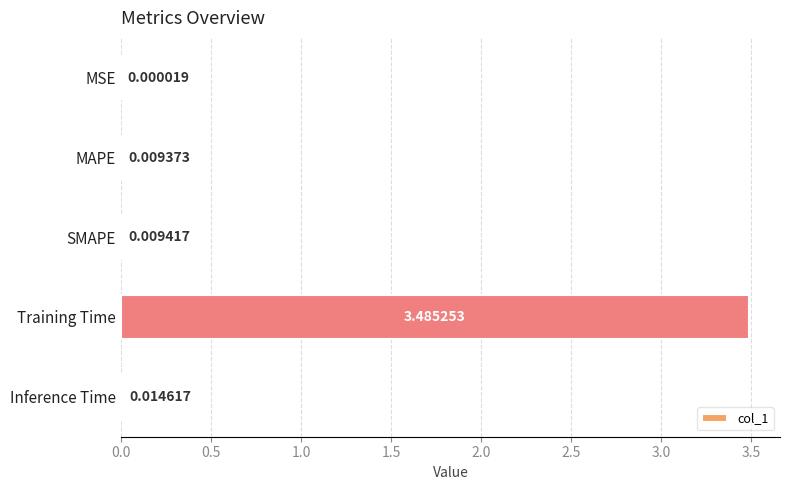

Between Inference Time and MAPE, which is larger?

Inference Time